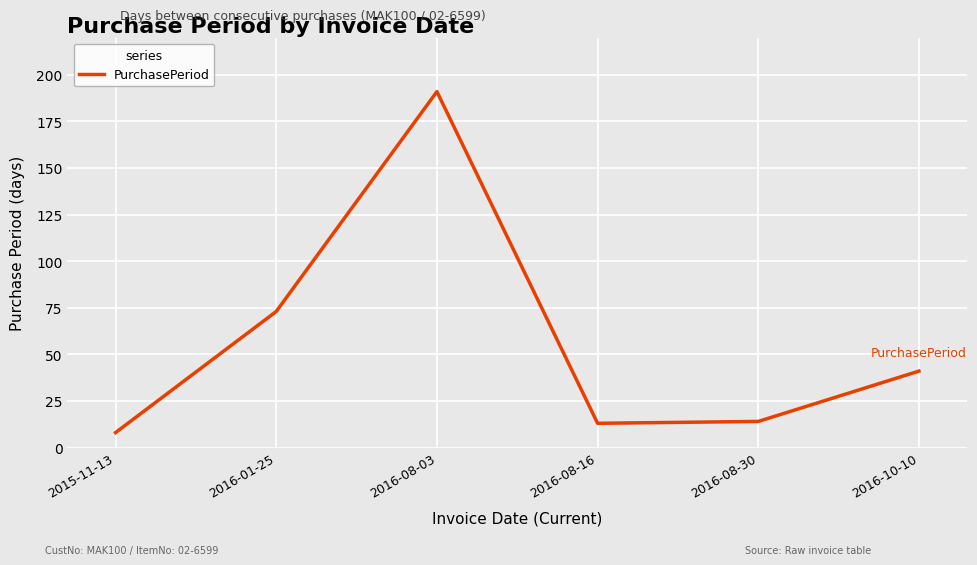

What is the average value?

57